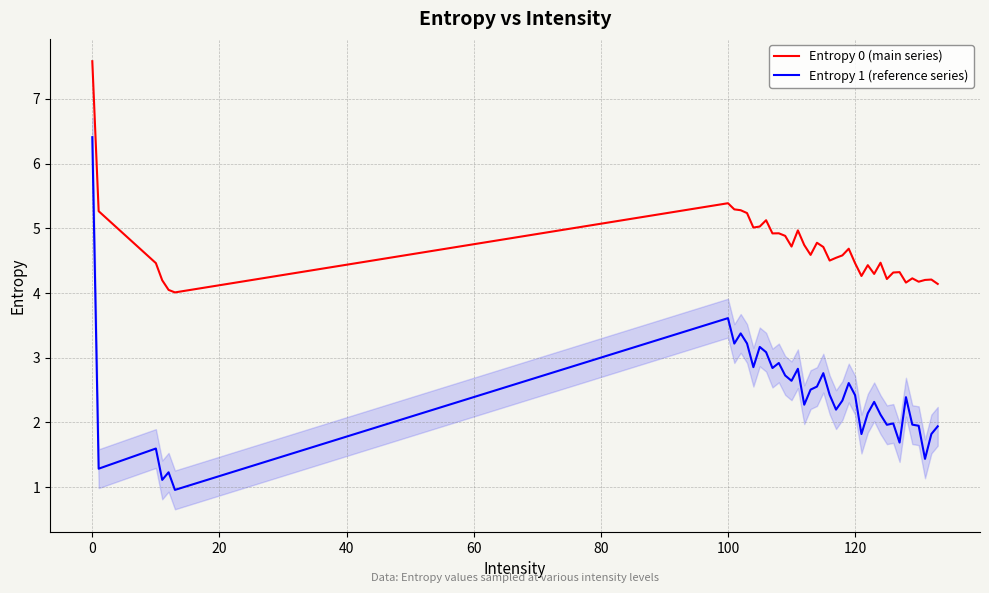

True or false: Entropy 0 (main series) and Entropy 1 (reference series) cross at least once.

False